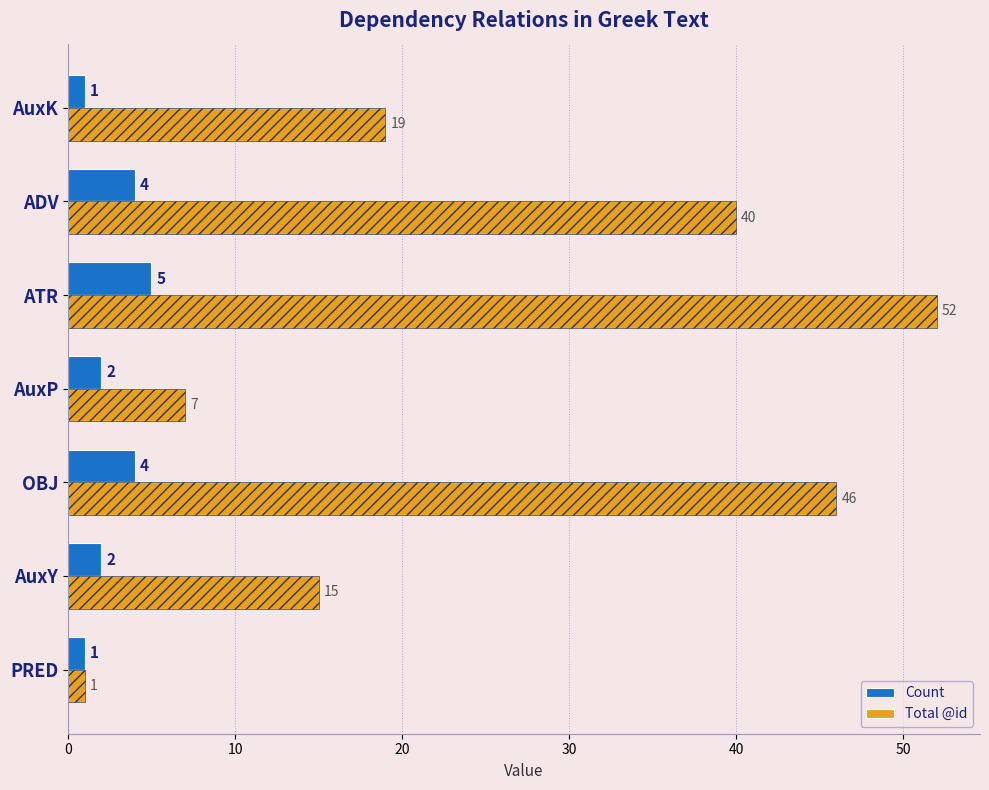

Reading left to right, list all the values displayed in this chart.

Count: 1	2	4	2	5	4	1
Total @id: 1	15	46	7	52	40	19